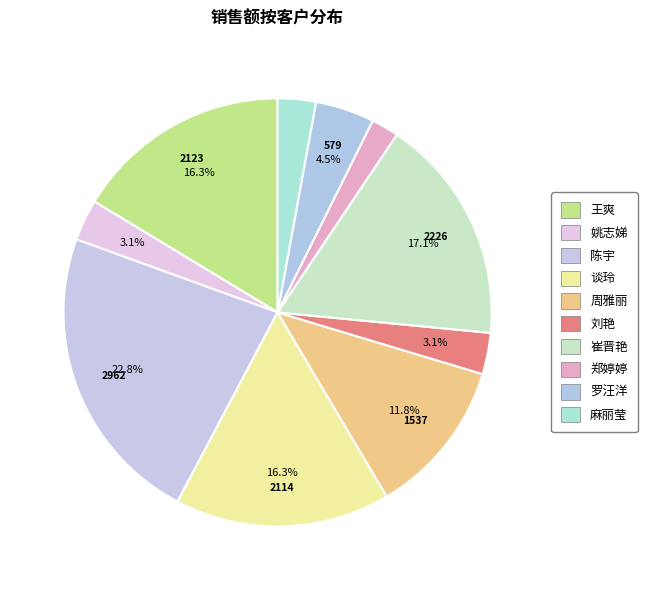

What is the largest slice in the pie chart?

陈宇